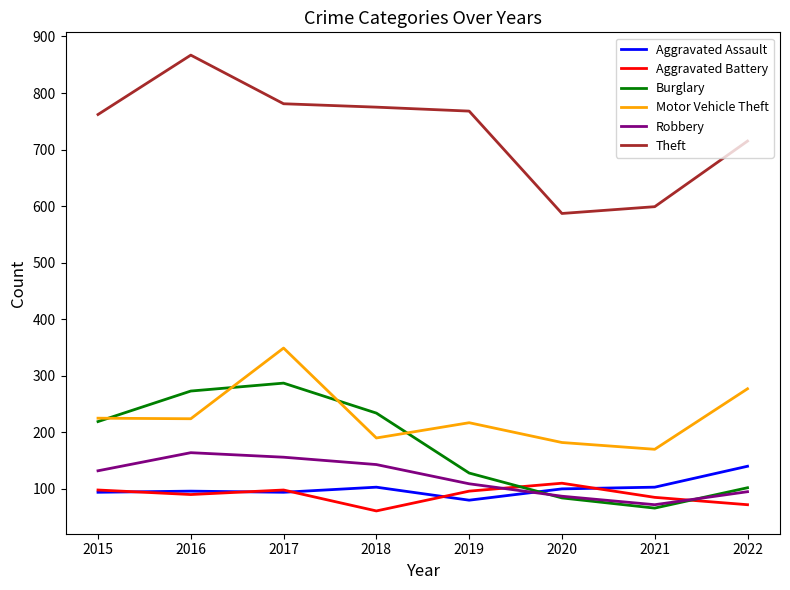

After their last crossing, which series has the higher values: Motor Vehicle Theft or Burglary?

Motor Vehicle Theft